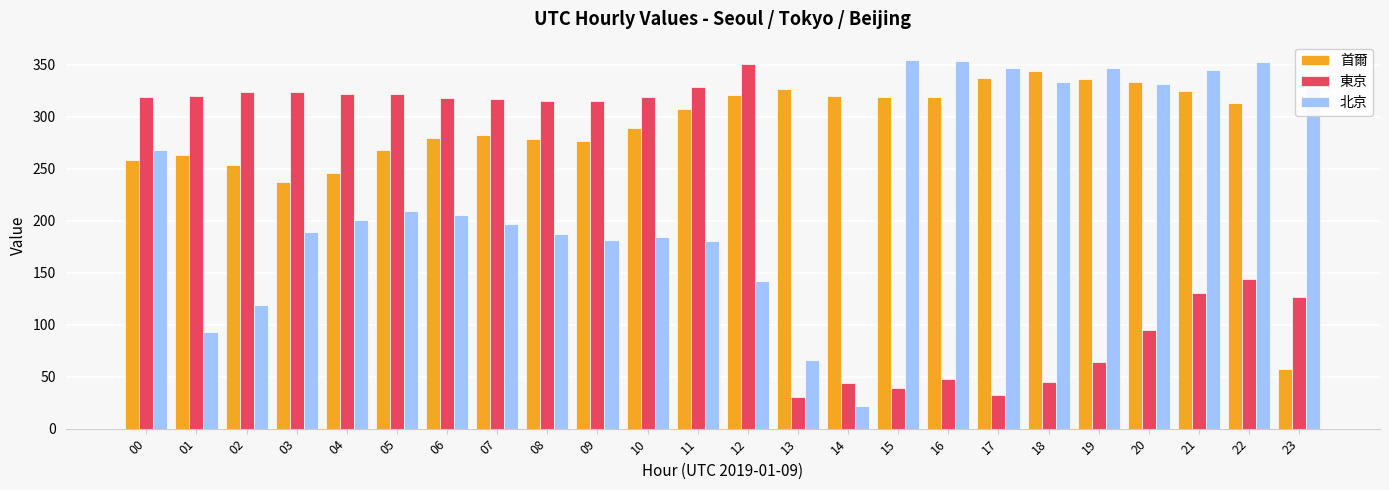

How many bars are there in each group?

3